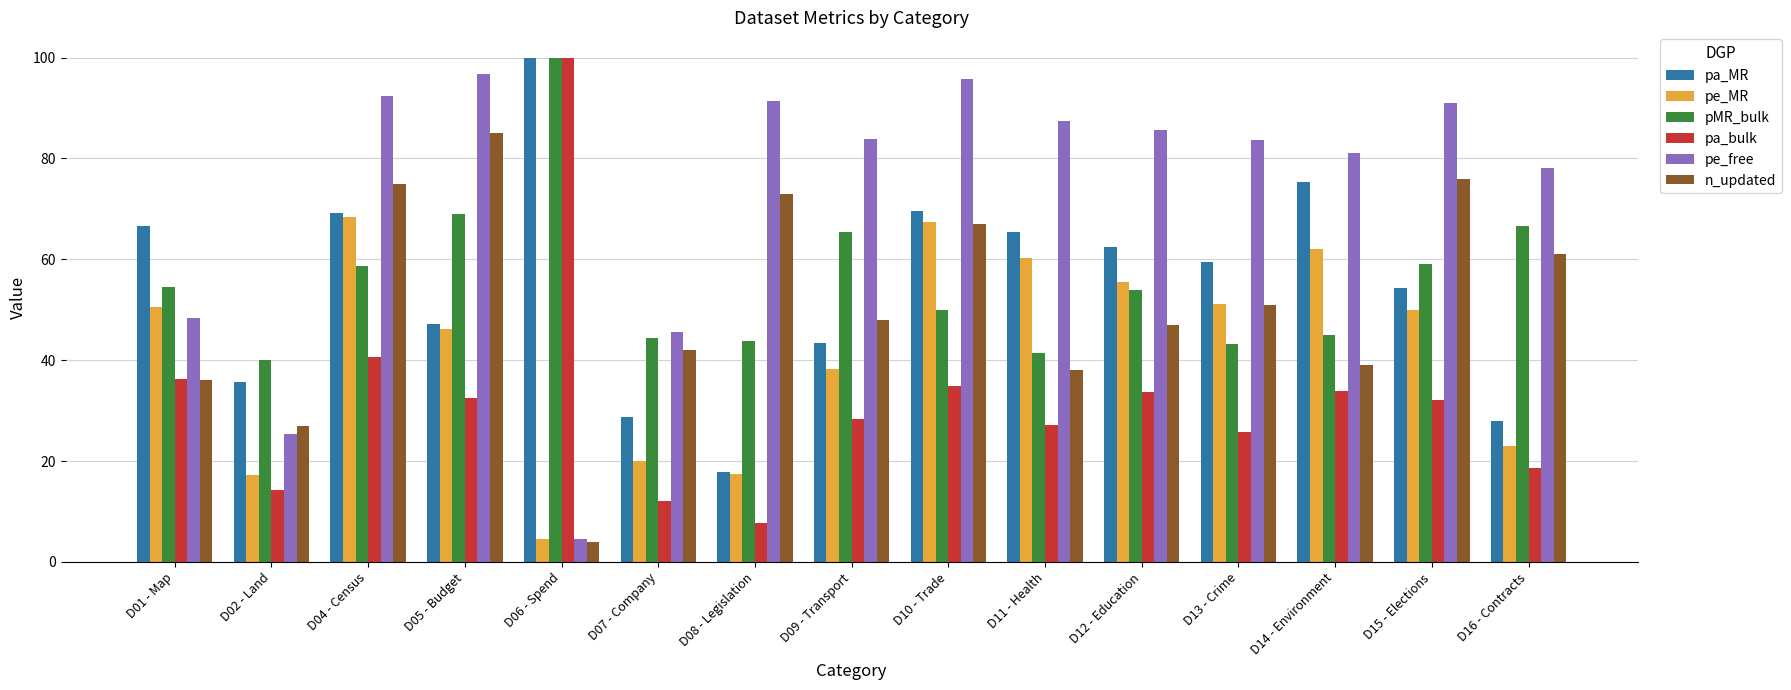

Between D09 - Transport and D15 - Elections, which series saw the biggest shift?

n_updated